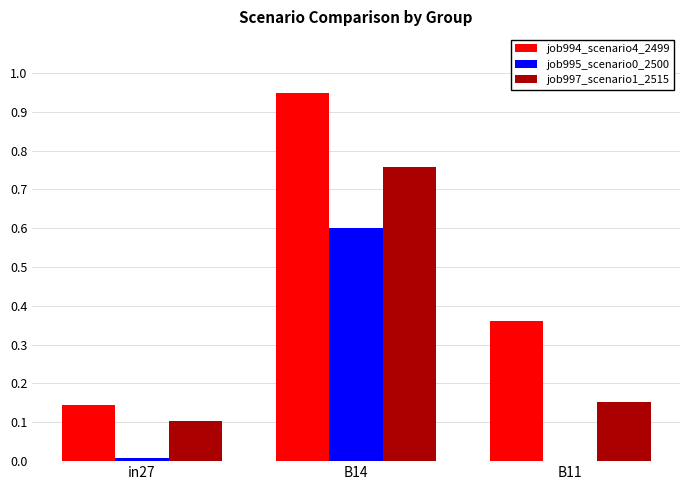

What is the sum of the job994_scenario4_2499 values at B14 and in27?

1.1